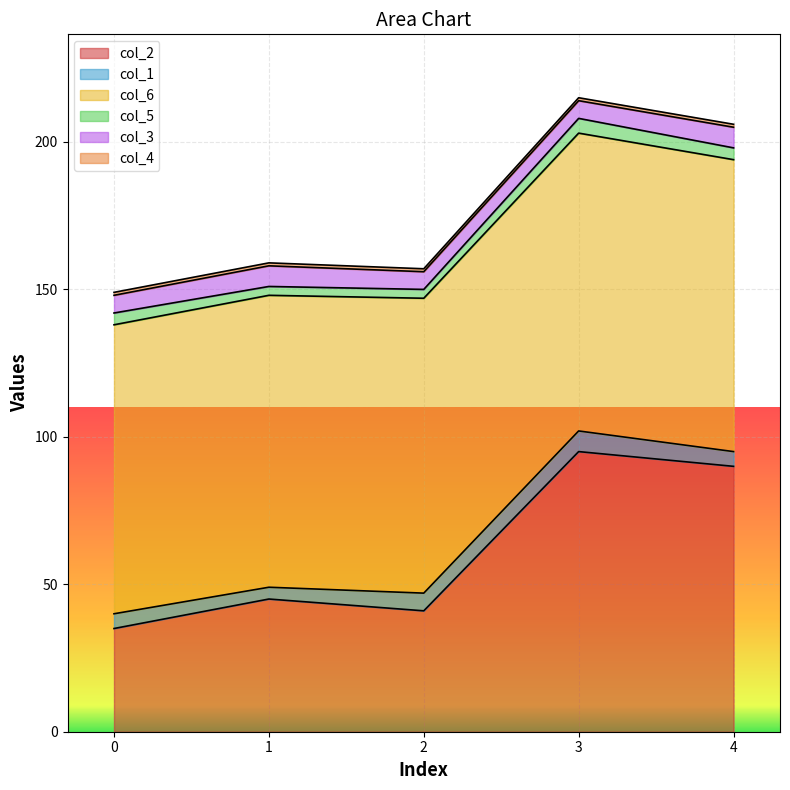

Reading left to right, extract all data points from this chart.

col_2: 35	45	41	95	90
col_1: 5	4	6	7	5
col_6: 98	99	100	101	99
col_5: 4	3	3	5	4
col_3: 6	7	6	6	7
col_4: 1	1	1	1	1